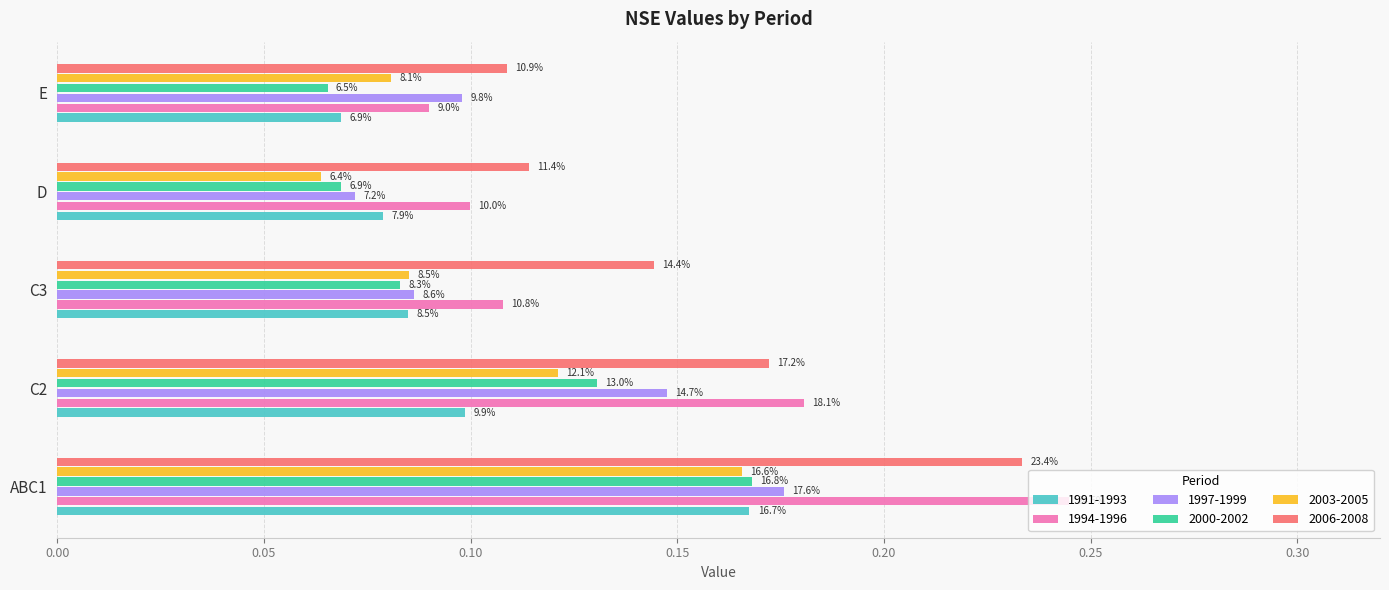

What are all the series names shown in the legend?

1991-1993, 1994-1996, 1997-1999, 2000-2002, 2003-2005, 2006-2008